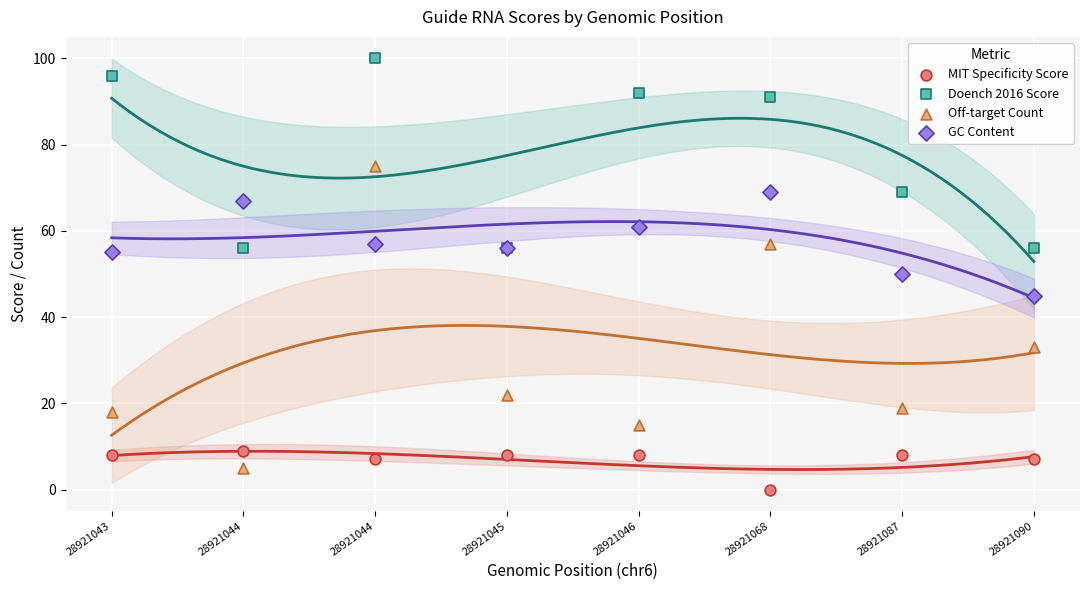

Which series contains the highest Y value?

Doench 2016 Score